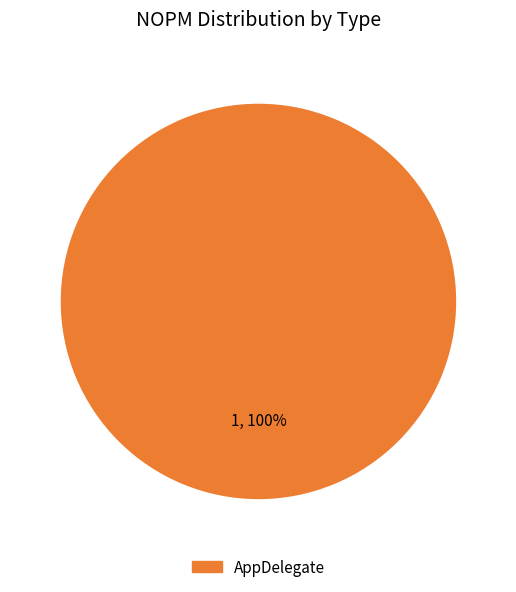

Is there a majority slice in this chart?

Yes